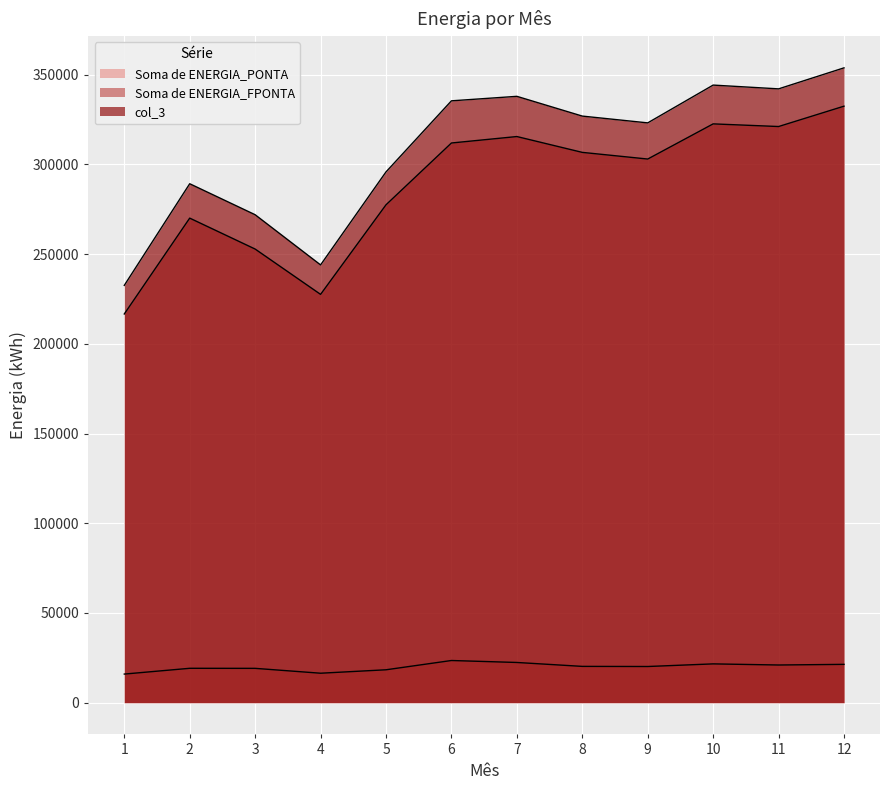

What are all the series names shown in the legend?

Soma de ENERGIA_PONTA, Soma de ENERGIA_FPONTA, col_3